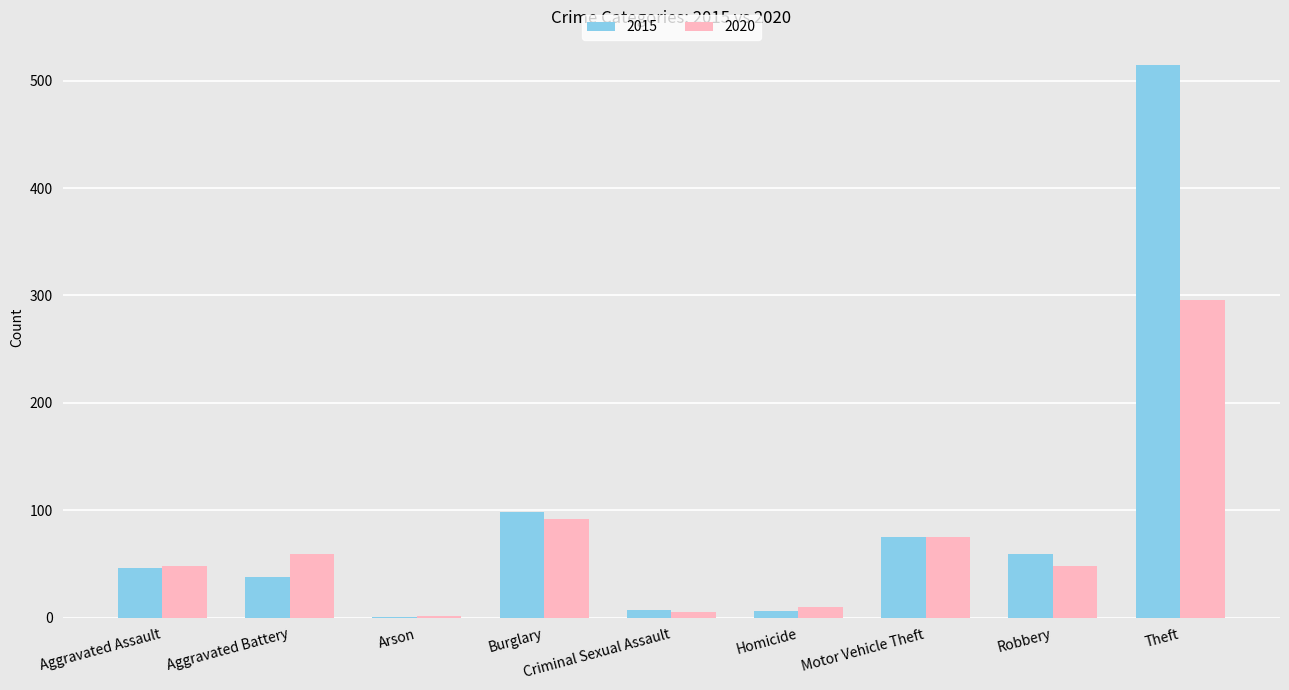

The value of 2020 at Burglary is 54. True or false?

False